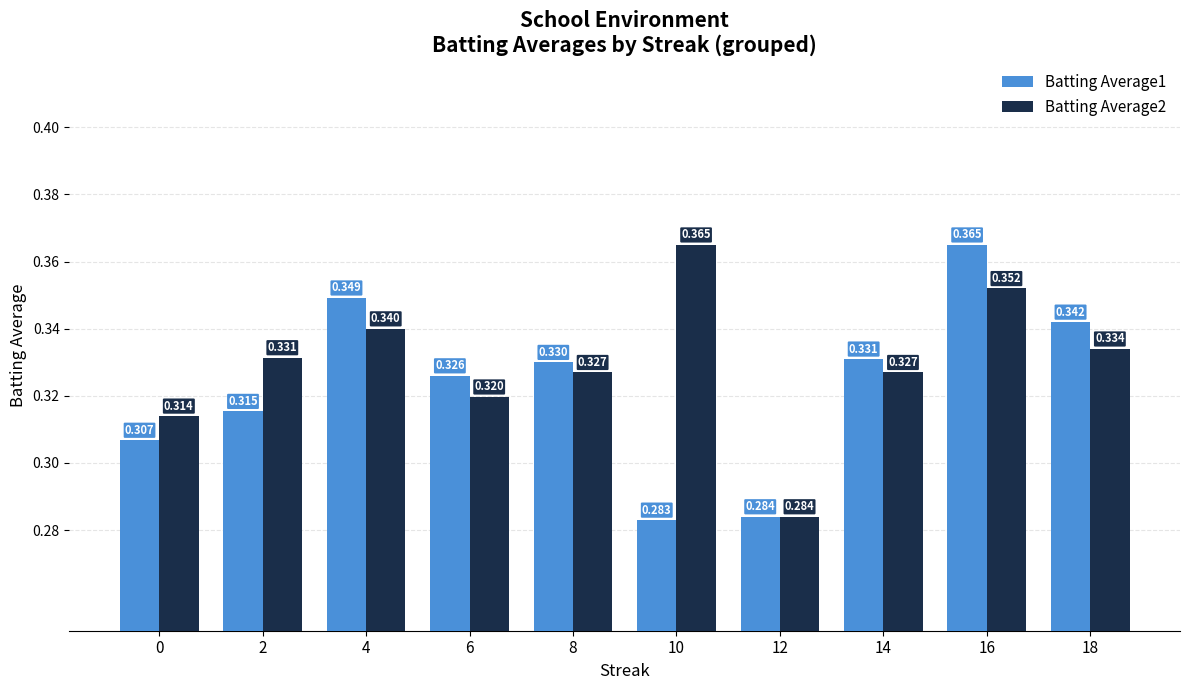

Is the value of Batting Average1 at 0 greater than the value of Batting Average2 at 10?

No